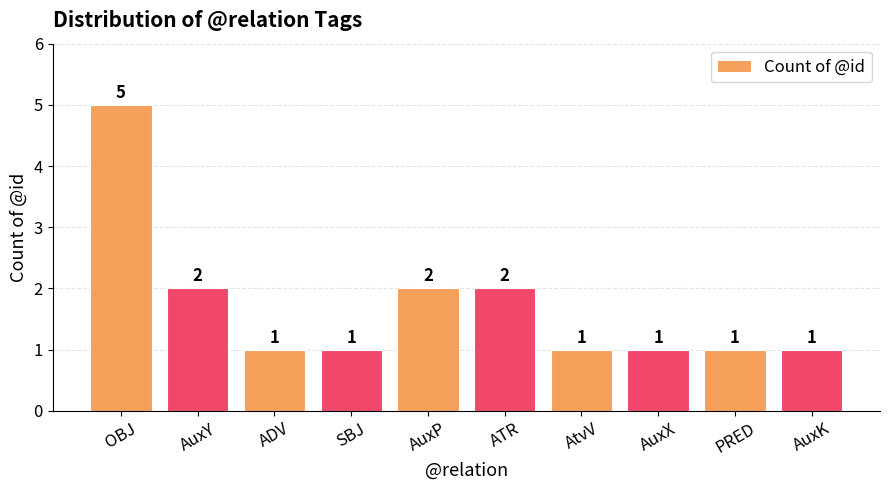

What is the difference between the maximum and minimum values?

4